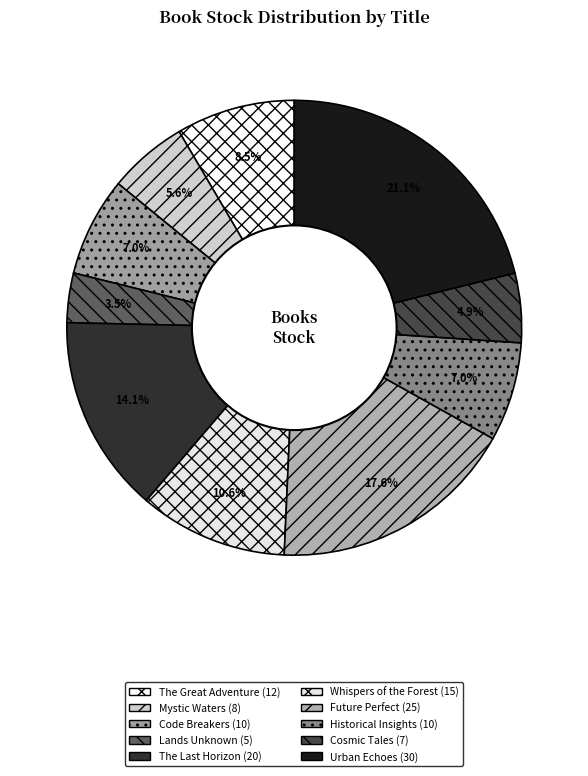

Rank the categories by value from lowest to highest.

Lands Unknown, Cosmic Tales, Mystic Waters, Code Breakers, Historical Insights, The Great Adventure, Whispers of the Forest, The Last Horizon, Future Perfect, Urban Echoes